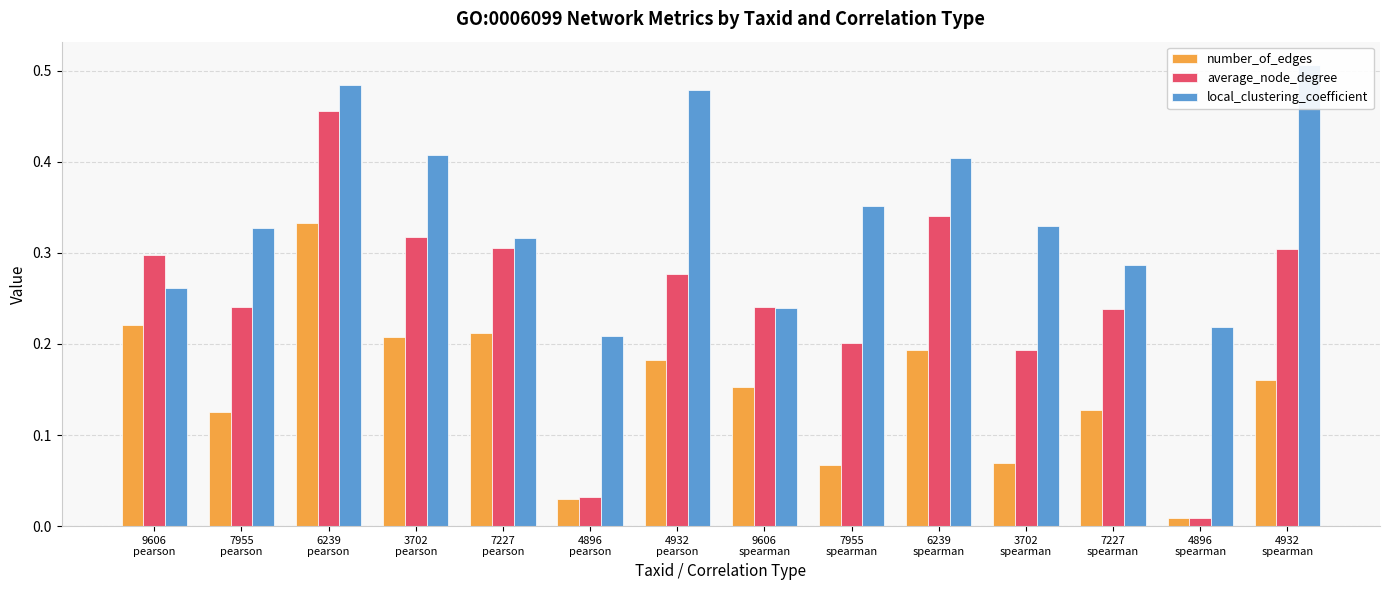

Reading left to right, list all the values displayed in this chart.

number_of_edges: 0.2	0.1	0.3	0.2	0.2	0.0	0.2	0.2	0.1	0.2	0.1	0.1	0.0	0.2
average_node_degree: 0.3	0.2	0.5	0.3	0.3	0.0	0.3	0.2	0.2	0.3	0.2	0.2	0.0	0.3
local_clustering_coefficient: 0.3	0.3	0.5	0.4	0.3	0.2	0.5	0.2	0.4	0.4	0.3	0.3	0.2	0.5